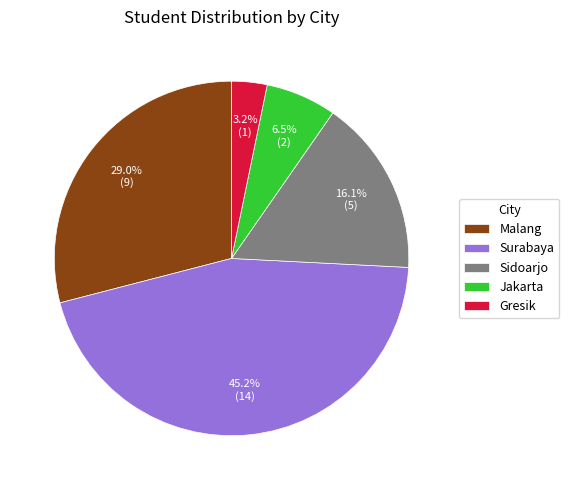

How many segments does this pie chart have?

5